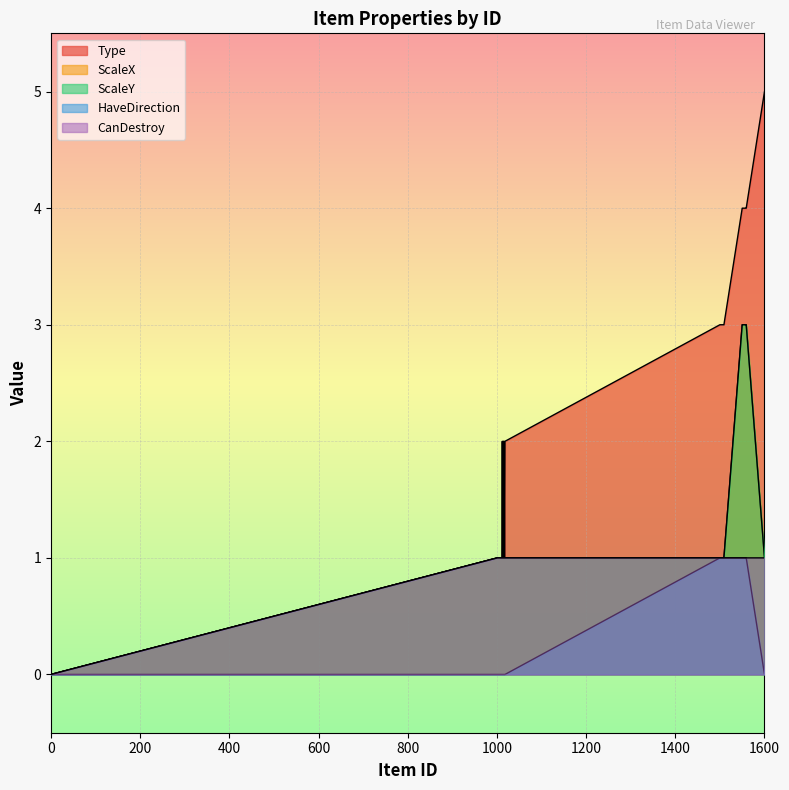

What is the value of the ScaleY point at the 20th from the left?

1